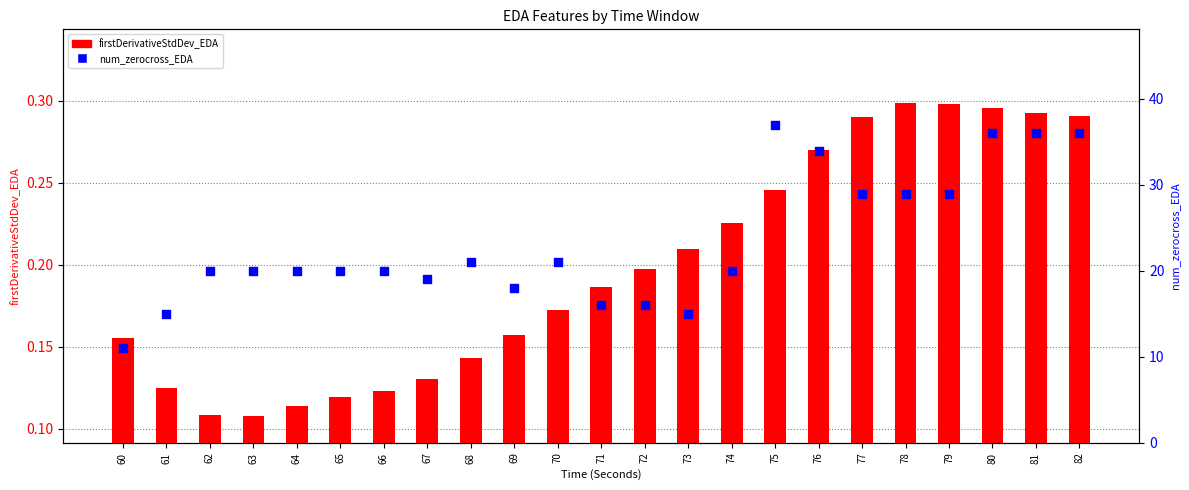

Which series reaches the maximum Y coordinate?

num_zerocross_EDA